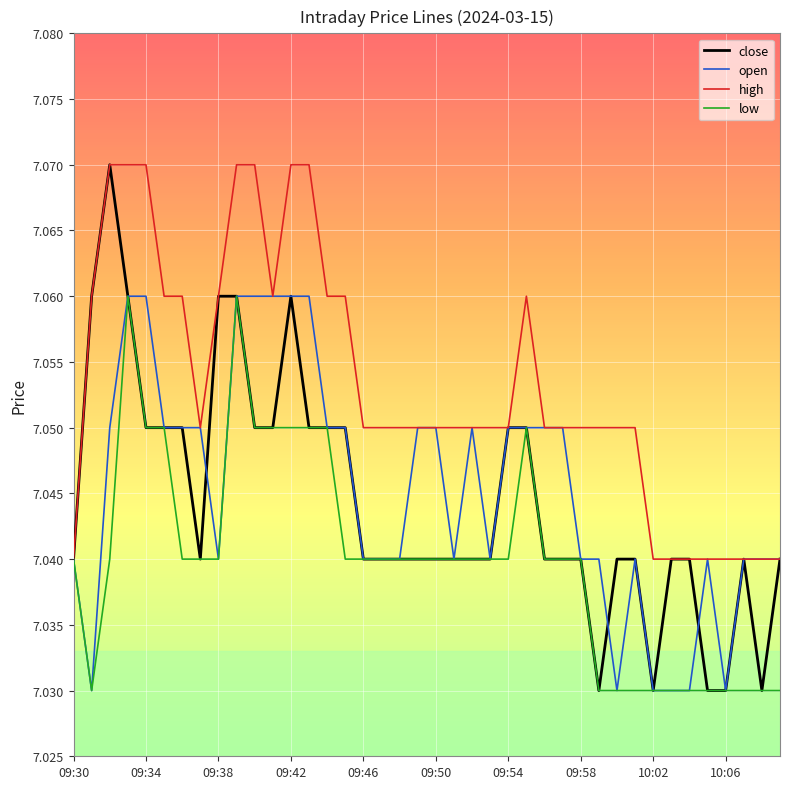

Which series has the largest total across all categories?

high